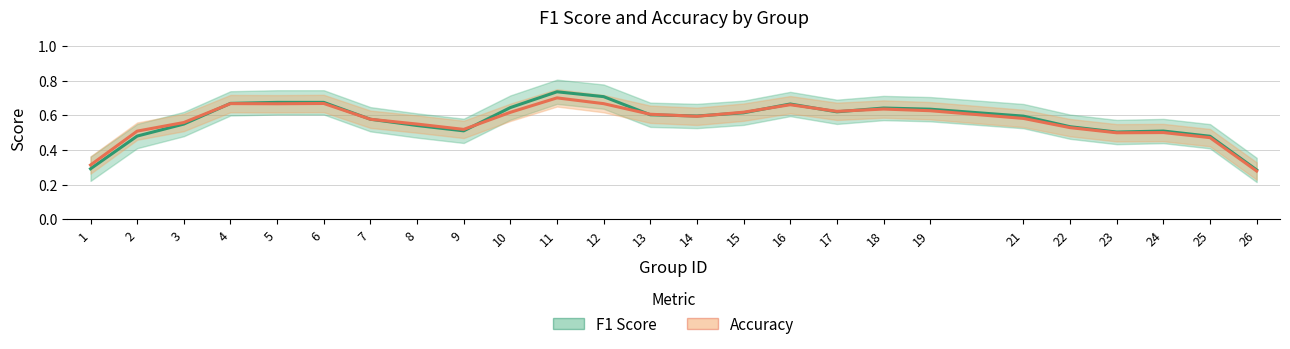

What is the highest value of the f1 series?

0.7